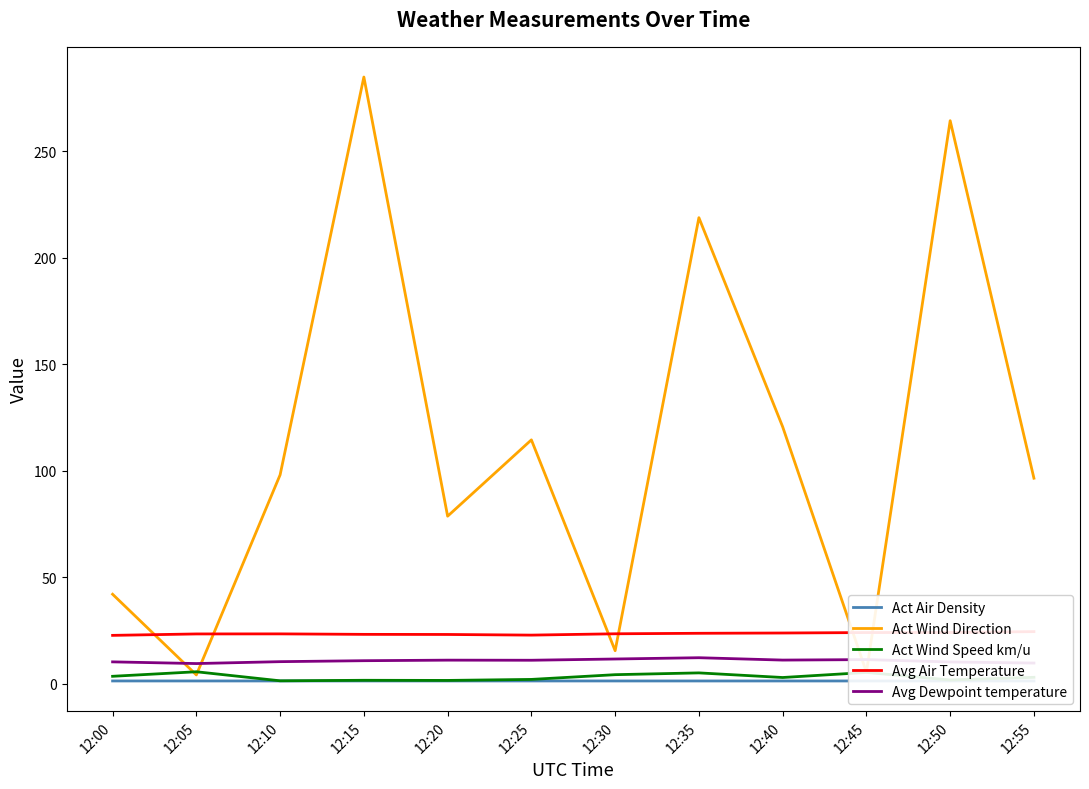

Reading right to left, extract all data points from this chart.

Act Air Density: 1.2	1.2	1.2	1.2	1.2	1.2	1.2	1.2	1.2	1.2	1.2	1.2
Act Wind Direction: 96.5	264.4	5.3	120.6	218.9	15.4	114.5	78.6	285.0	98.0	4.0	41.9
Act Wind Speed km/u: 2.9	1.7	5.2	2.8	5.0	4.1	1.9	1.4	1.5	1.3	5.5	3.4
Avg Air Temperature: 24.4	24.0	23.9	23.7	23.6	23.4	22.7	23.0	23.1	23.3	23.3	22.6
Avg Dewpoint temperature: 9.6	10.1	11.2	11.0	12.1	11.5	10.9	11.0	10.7	10.3	9.4	10.2